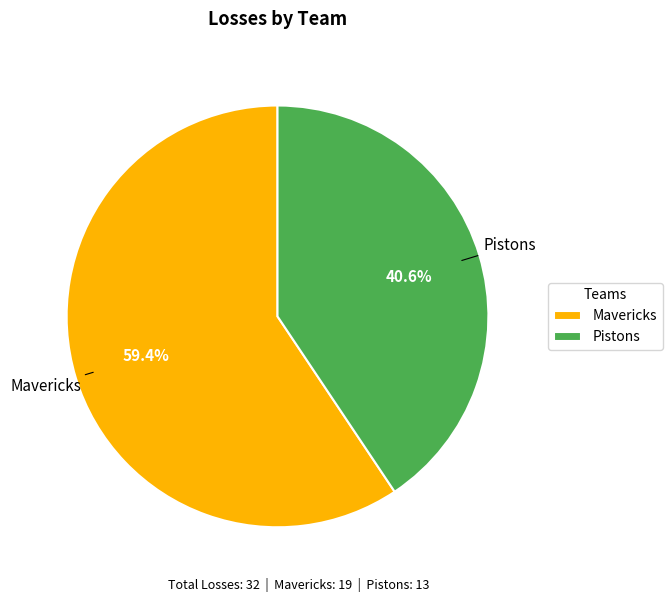

What is the majority slice?

Mavericks